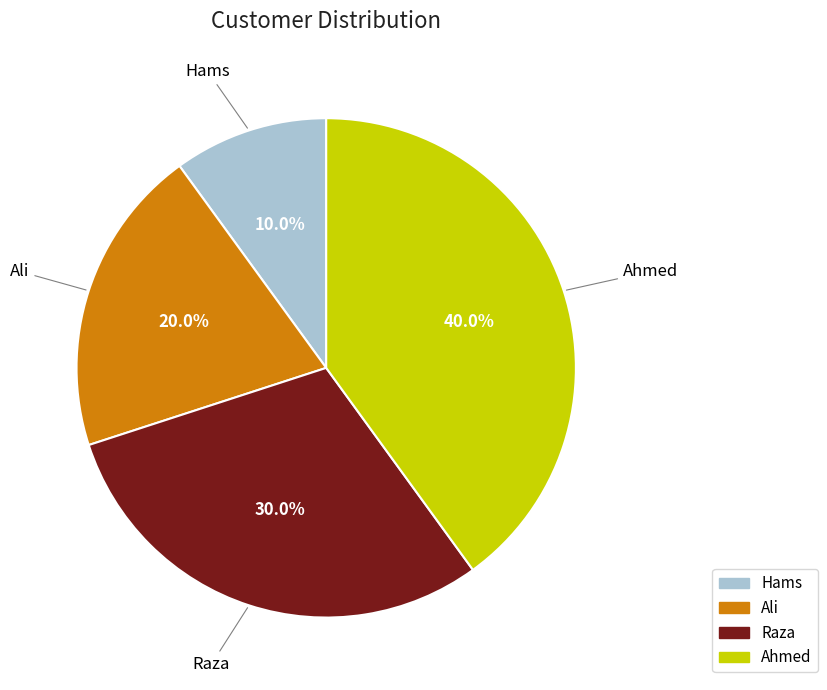

To the nearest percent, what is the difference between the Ali and Hams slice percentages?

10%